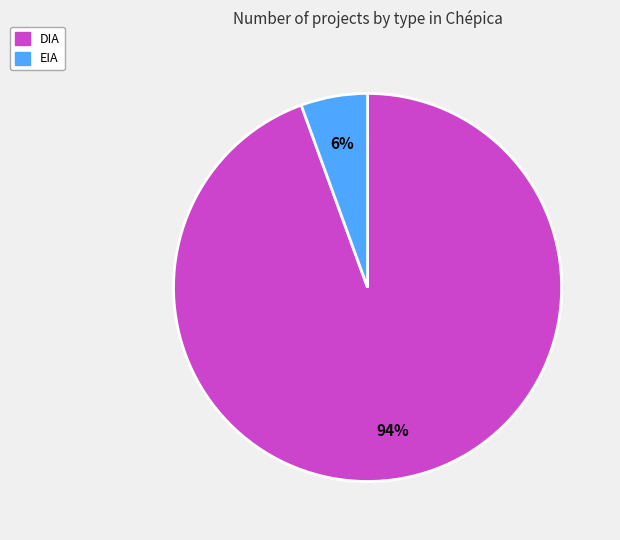

Which has a higher value, DIA or EIA?

DIA